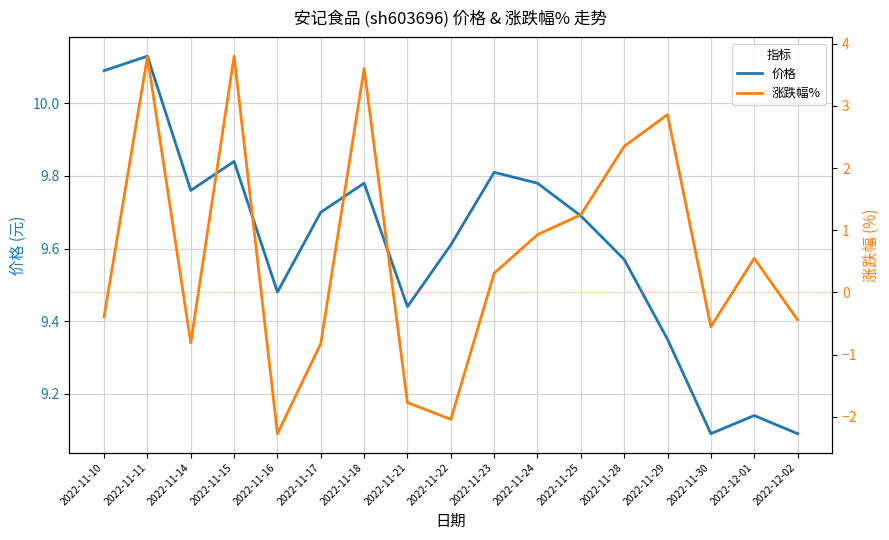

Is it true that 价格 equals 3.8 at 2022-11-24?

False